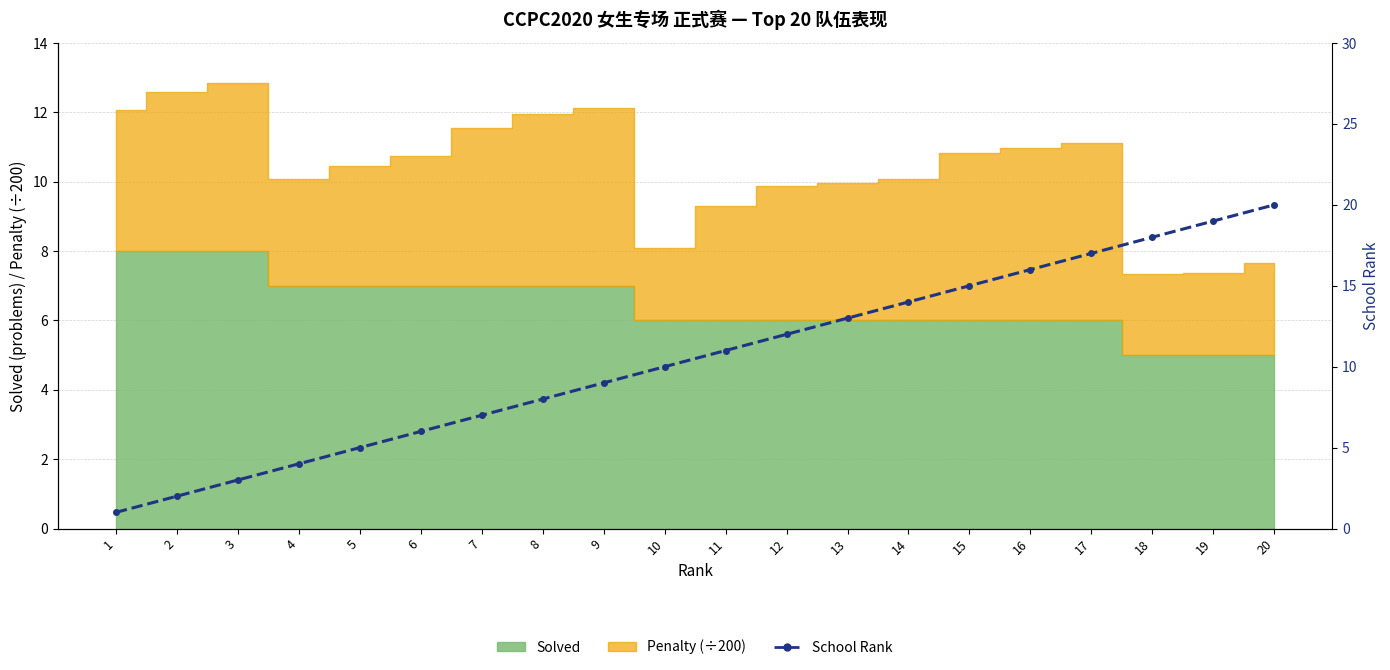

What is the value of the 5th point from the left?

5